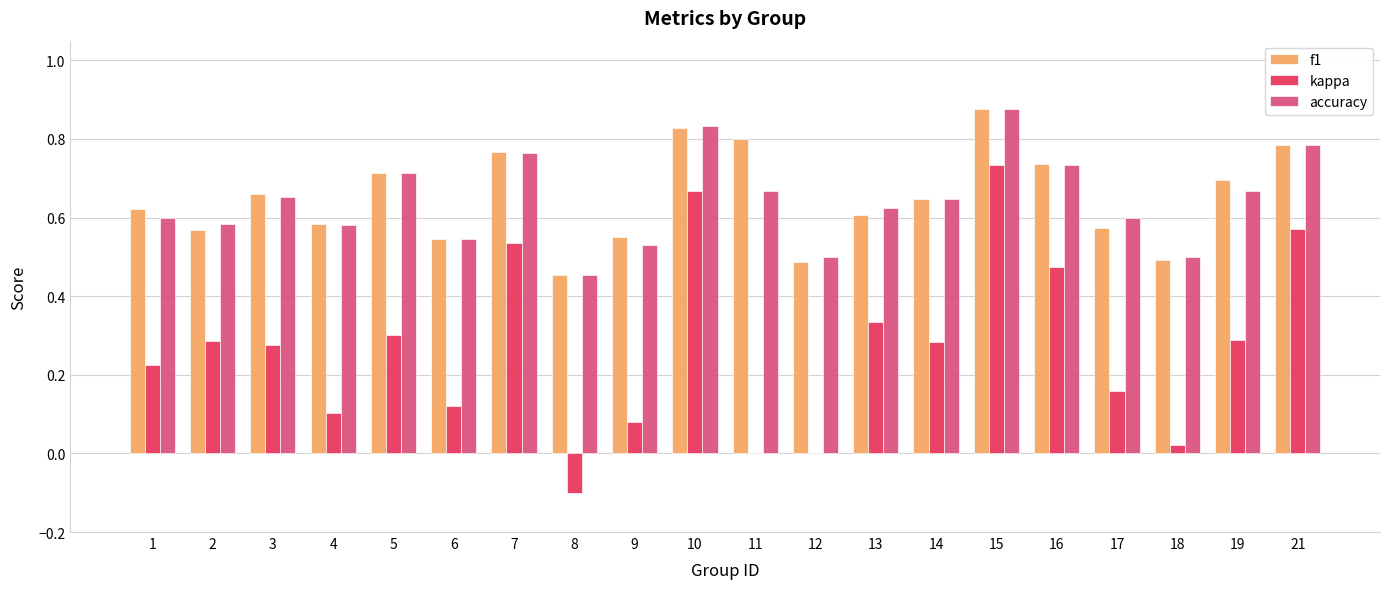

What is the sum of all f1 values?

13.0